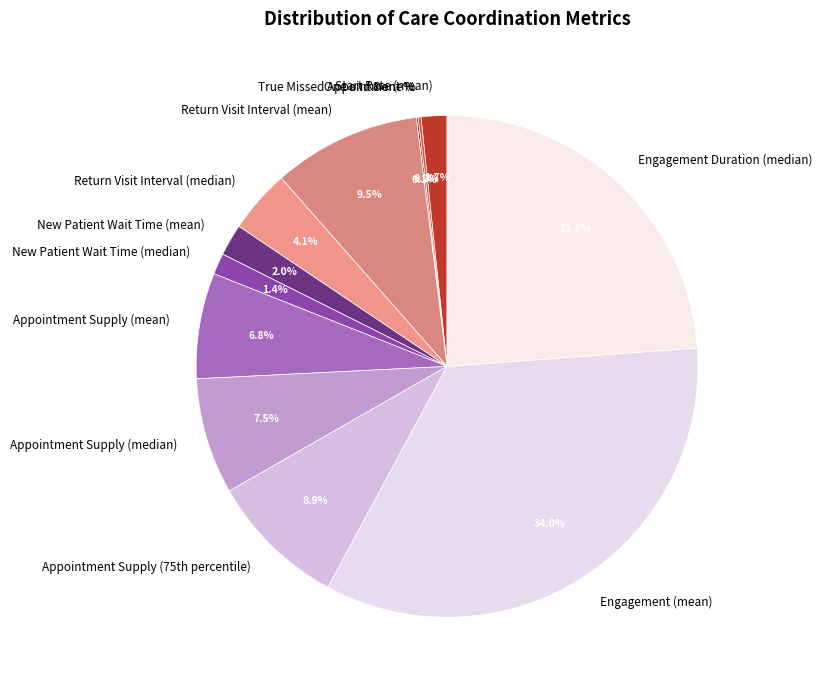

Is there any slice that represents more than half of the pie?

No